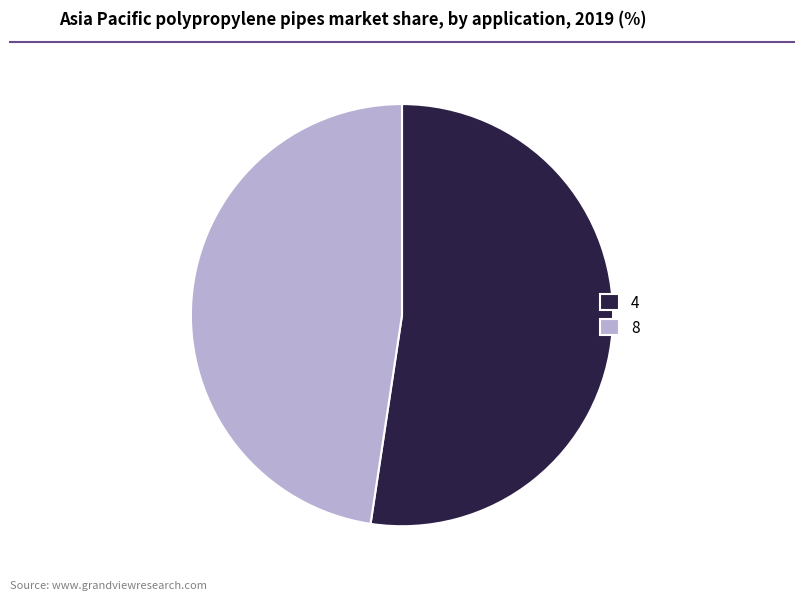

What is the smallest slice in the pie chart?

8